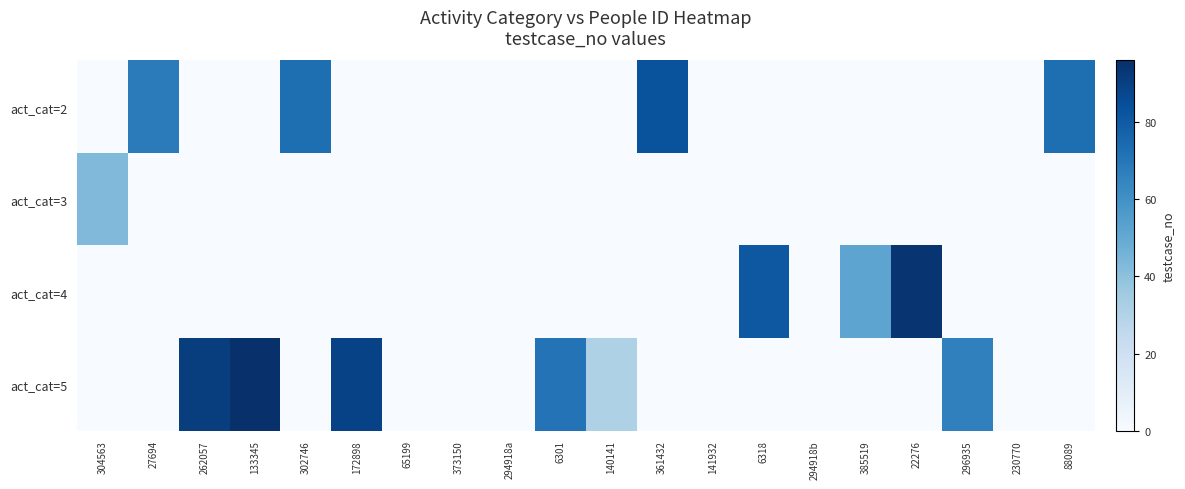

Count the number of categories in the chart.

20